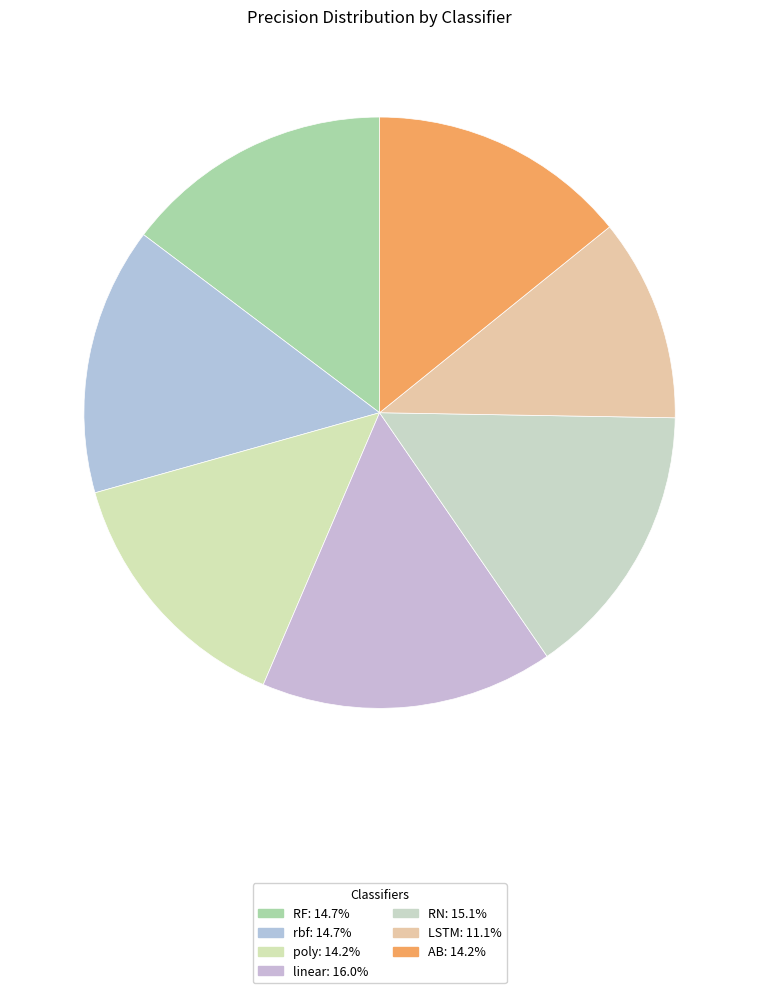

To the nearest percent, what is the difference between the largest and smallest slice percentages?

5%